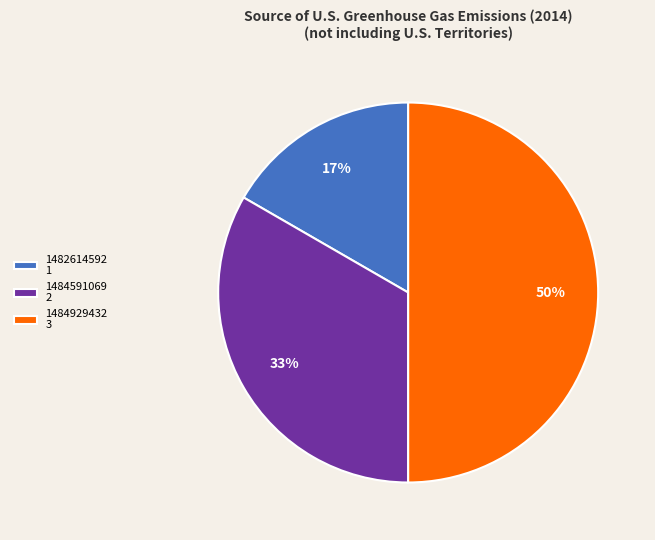

True or false: 1484591069 2 accounts for 44% of the total.

False